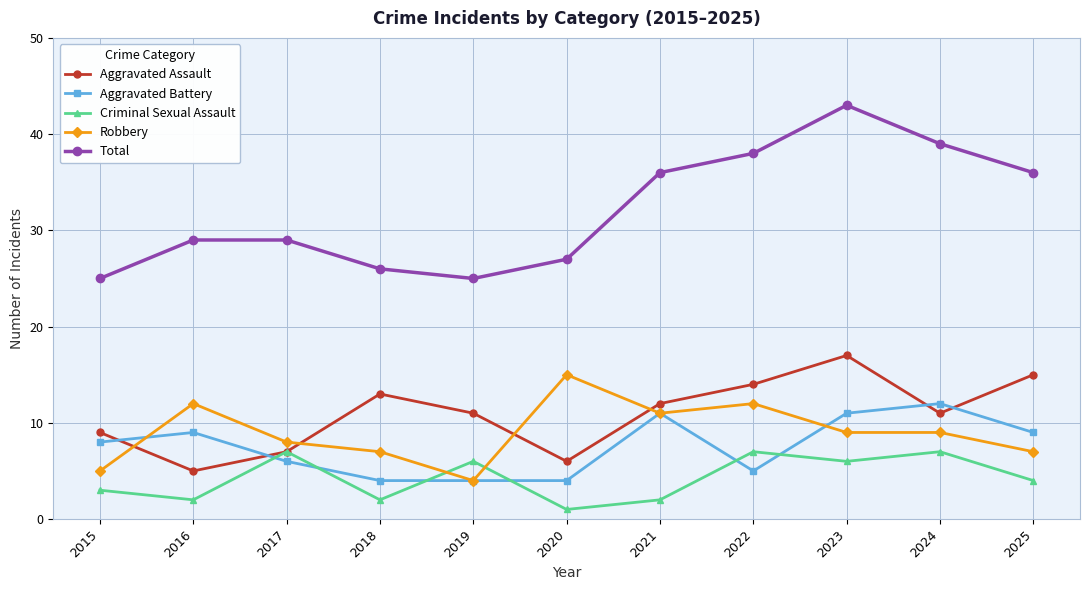

What is the value of the Aggravated Assault point at the 1st from the left?

9